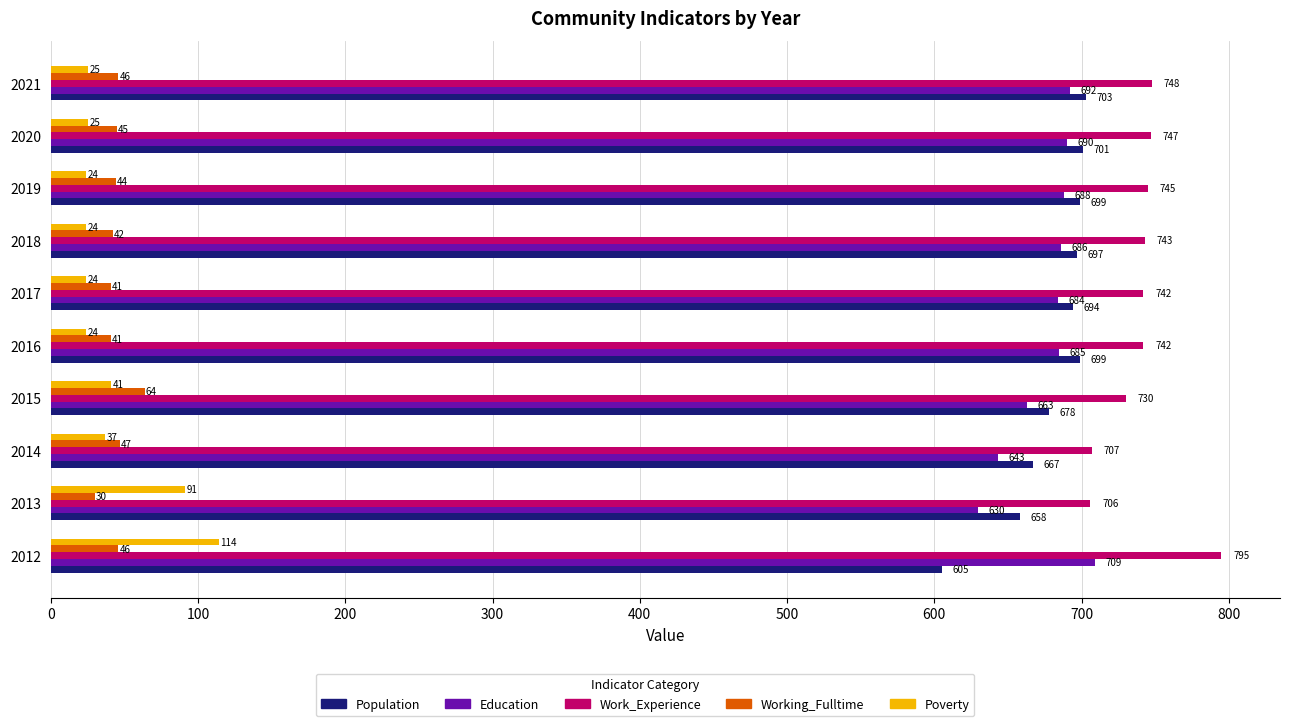

What is the sum of all Work_Experience values?

7405